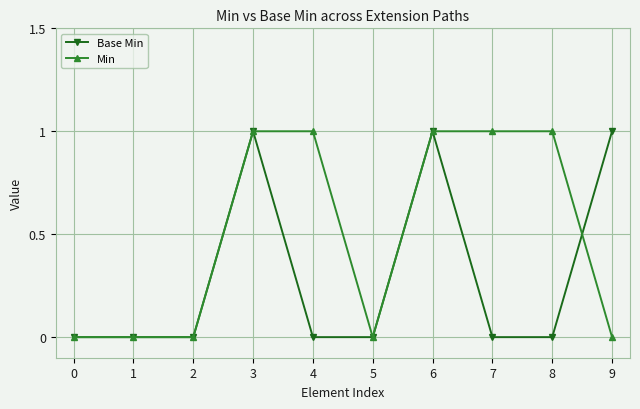

What is the difference between the maximum and minimum values in the Min series?

1